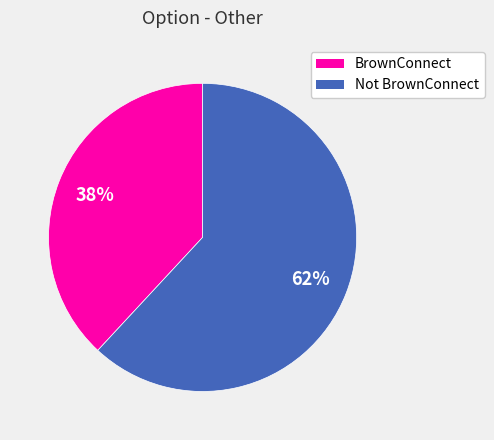

Is the sum of BrownConnect and Not BrownConnect greater than half?

Yes